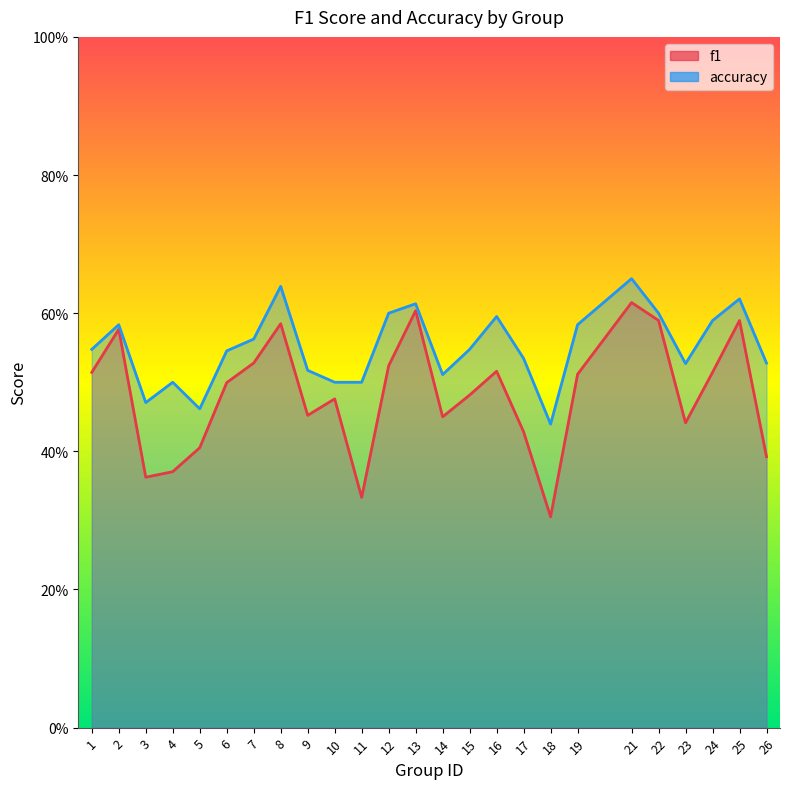

What is the greatest value displayed?

0.7